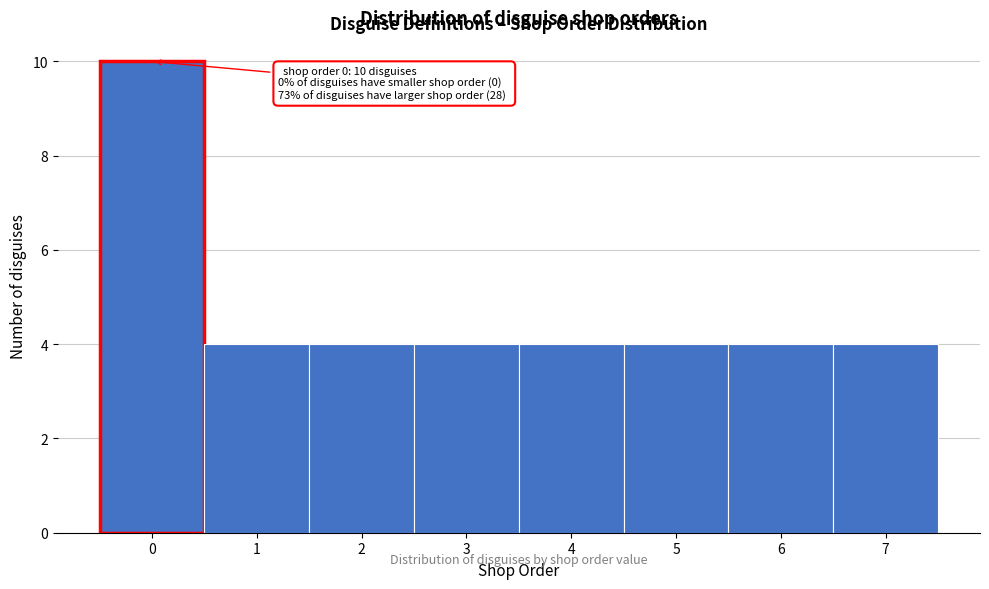

Over which range of the x-axis is the bar tallest?

-0.5 to 0.5